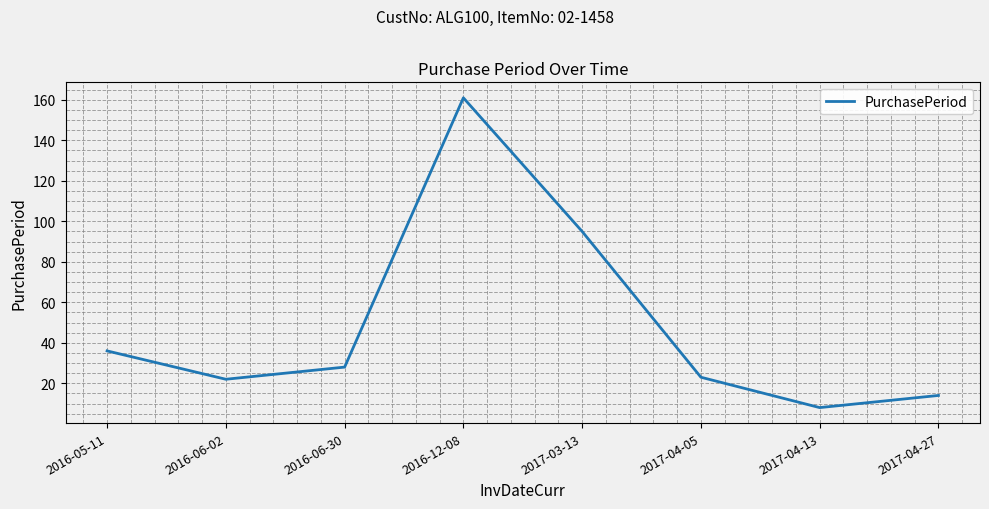

What is the smallest value displayed?

8